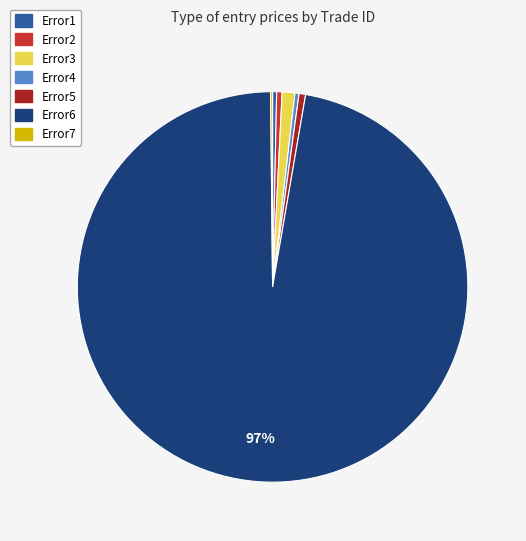

To the nearest percent, what is the combined percentage of Error4 and Error5?

1%